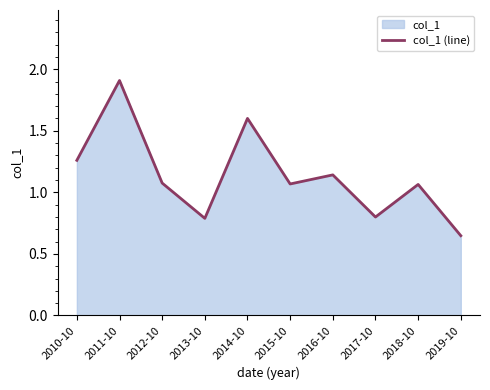

Reading left to right, list all the values displayed in this chart.

1.3	1.9	1.1	0.8	1.6	1.1	1.1	0.8	1.1	0.6